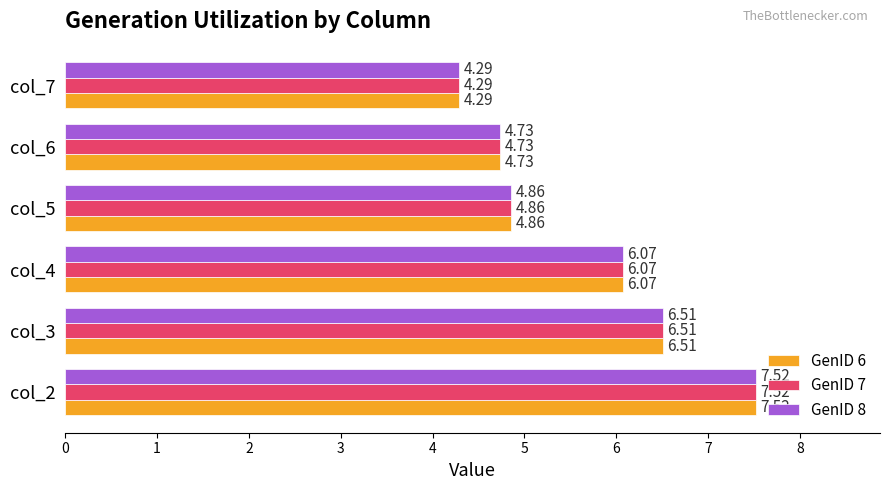

How many categories are shown in the chart?

6